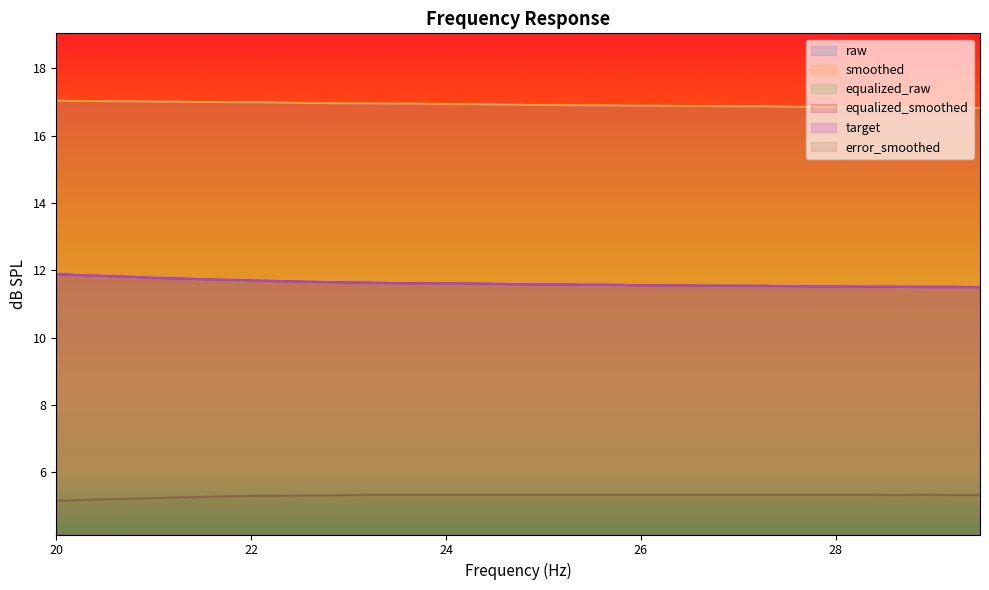

What is the average value of the error_smoothed series?

5.3